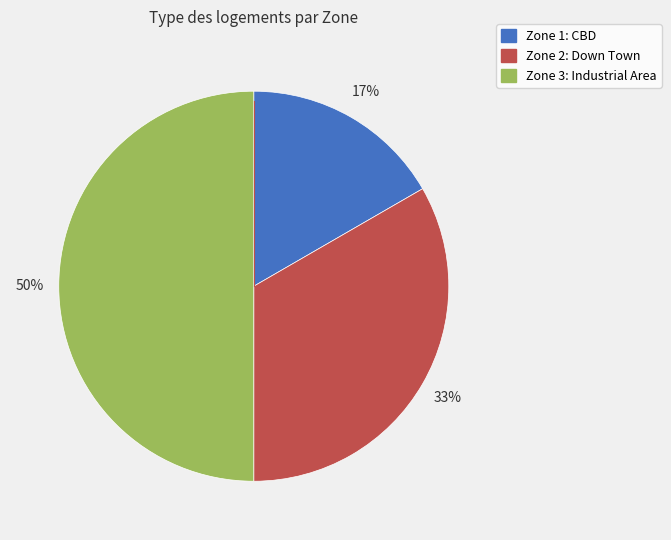

Which has a higher value, Zone 1: CBD or Zone 2: Down Town?

Zone 2: Down Town